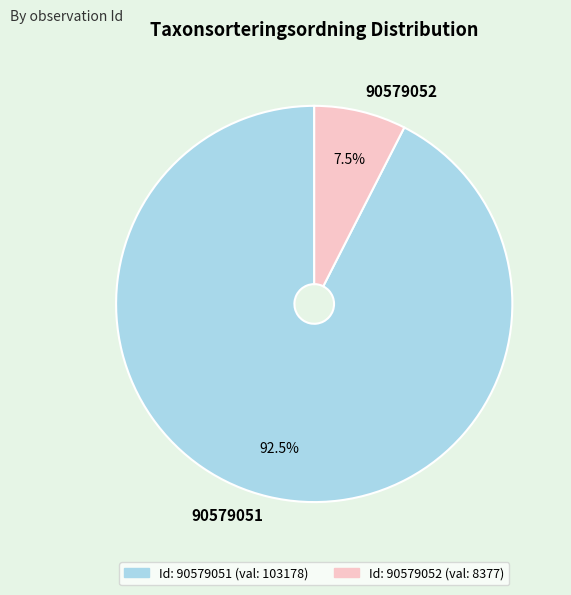

Which slice is the smallest?

90579052